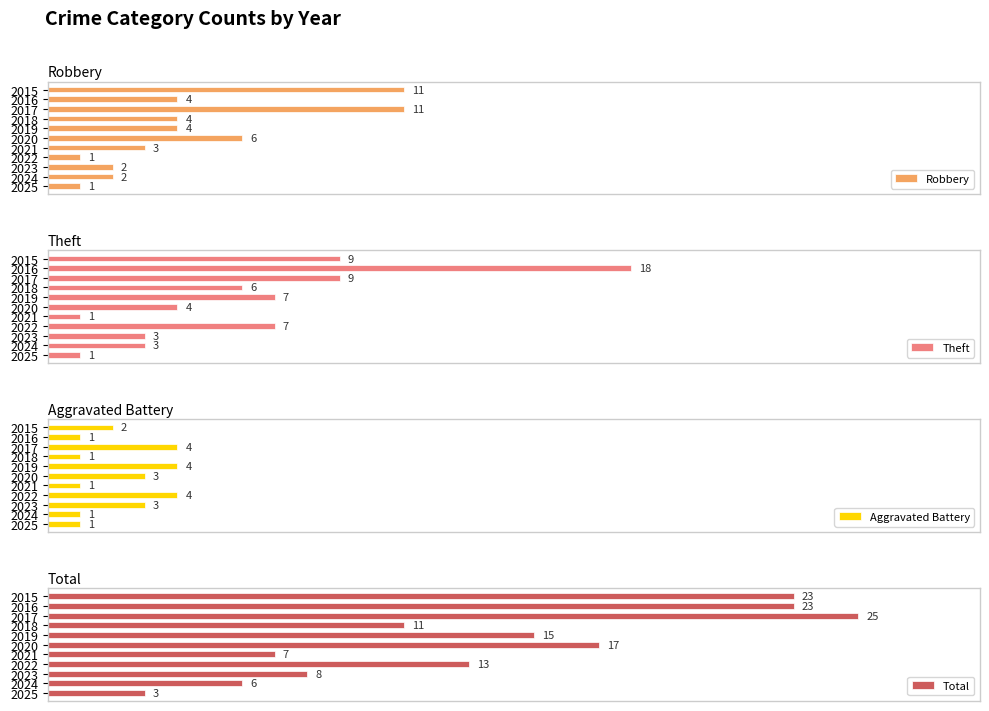

What is the difference between the Total values at 2022 and 2018?

2